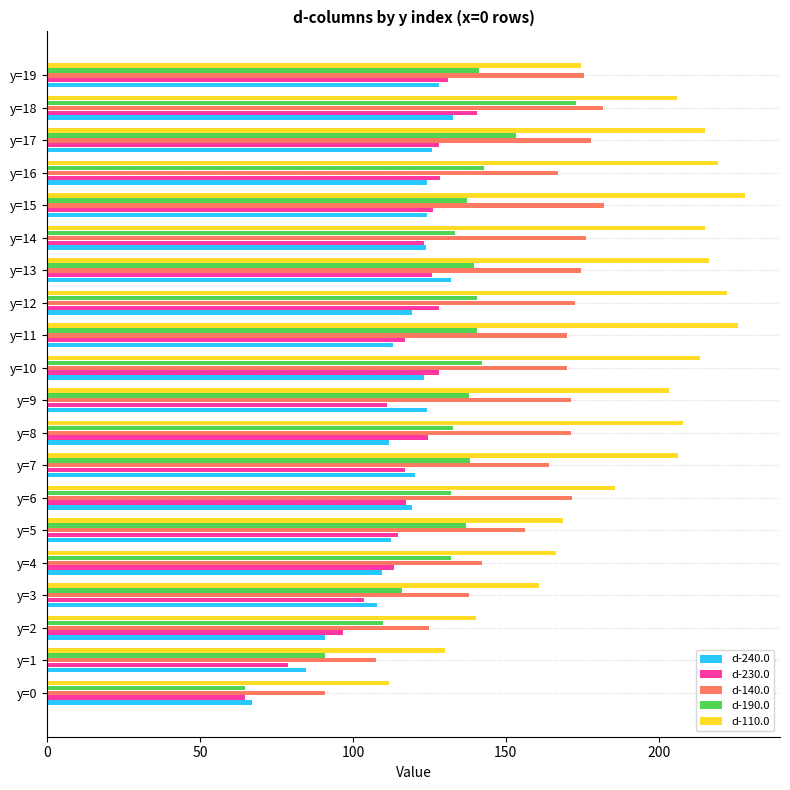

What is the spread (max minus min) of values at y=19?

47.3